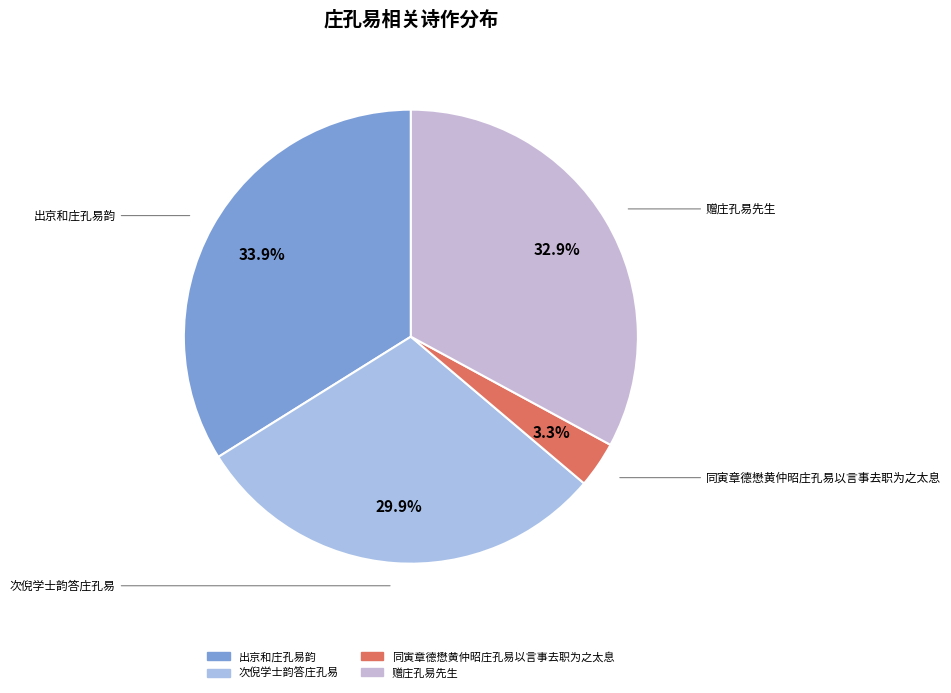

To the nearest percent, what is the combined percentage of 出京和庄孔易韵 and 赠庄孔易先生?

67%